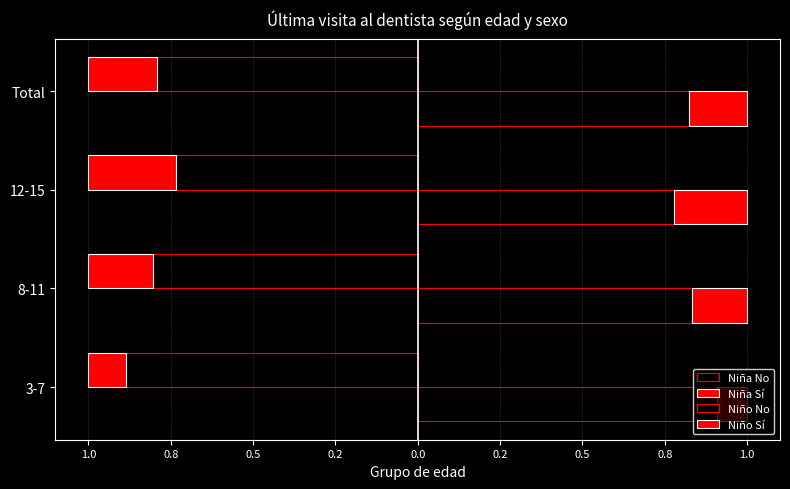

How many series are shown in this chart?

4